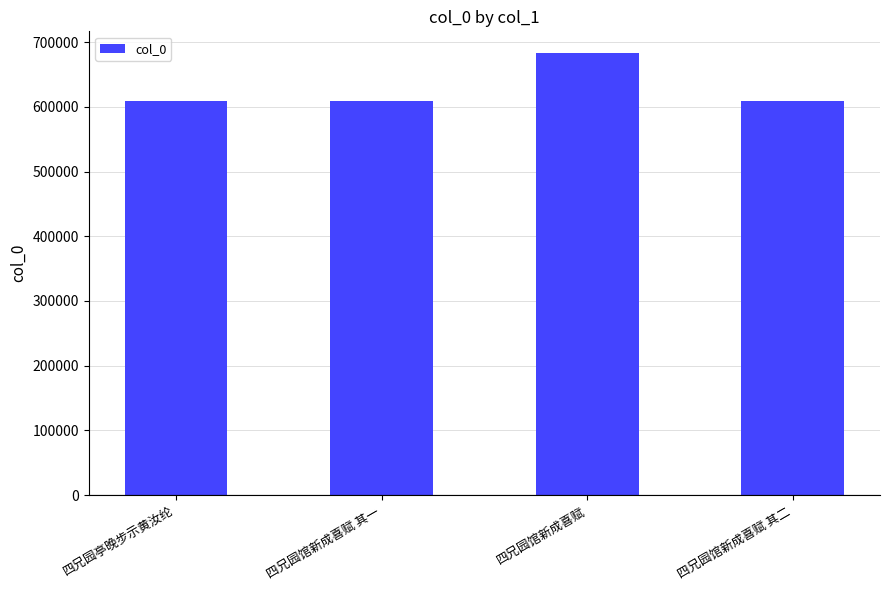

How many data points are less than 608974?

2